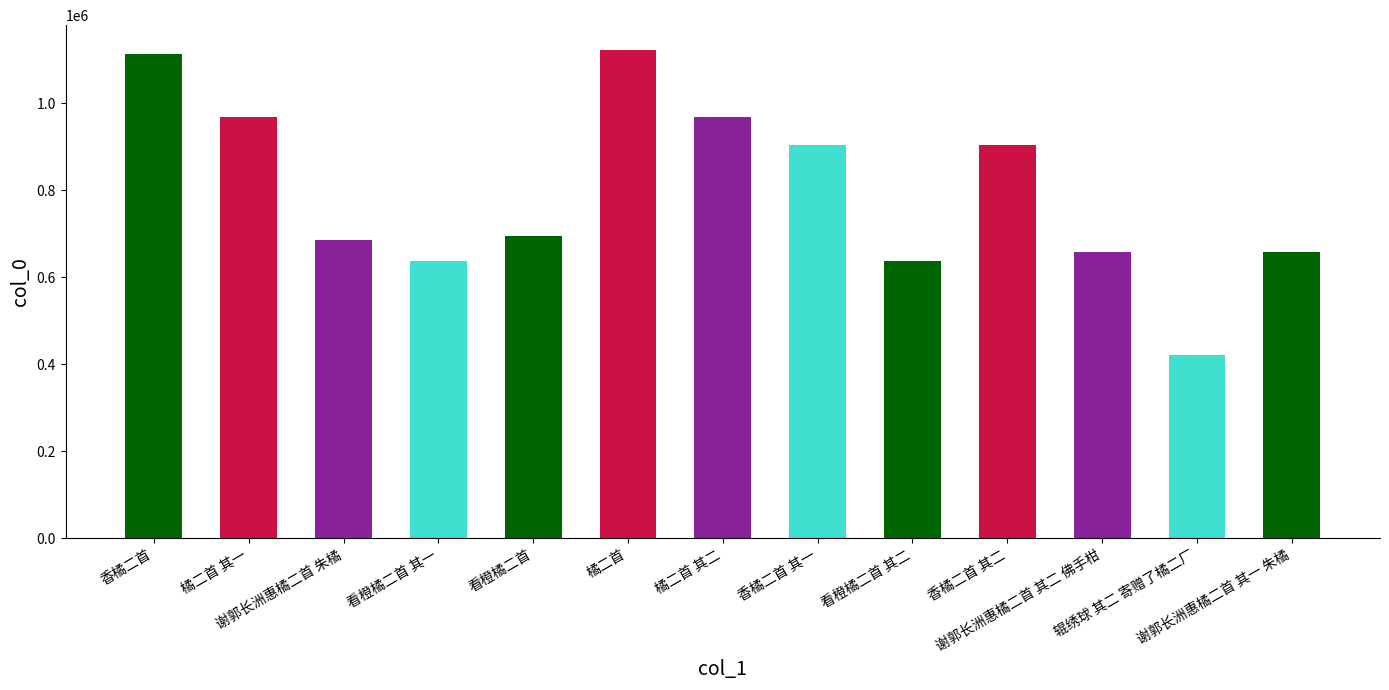

Reading right to left, list all the values displayed in this chart.

谢郭长洲惠橘二首 其一 朱橘=659139	辊绣球 其二 寄赠了橘二厂=421498	谢郭长洲惠橘二首 其二 佛手柑=659140	香橘二首 其二=904374	看橙橘二首 其二=637955	香橘二首 其一=904375	橘二首 其二=967473	橘二首=1123203	看橙橘二首=695352	看橙橘二首 其一=637954	谢郭长洲惠橘二首 朱橘=685308	橘二首 其一=967474	香橘二首=1113793